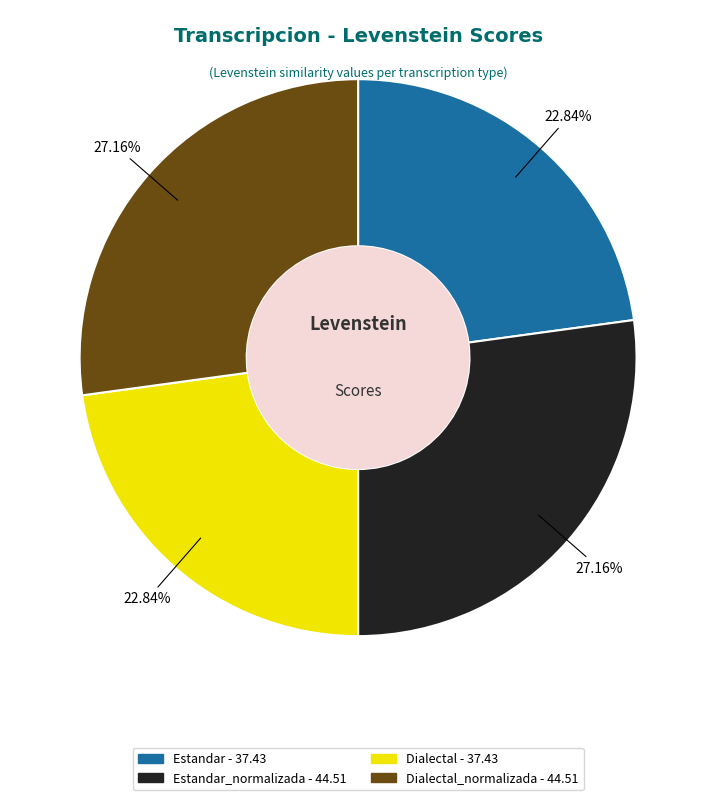

Does any single category account for the majority?

No